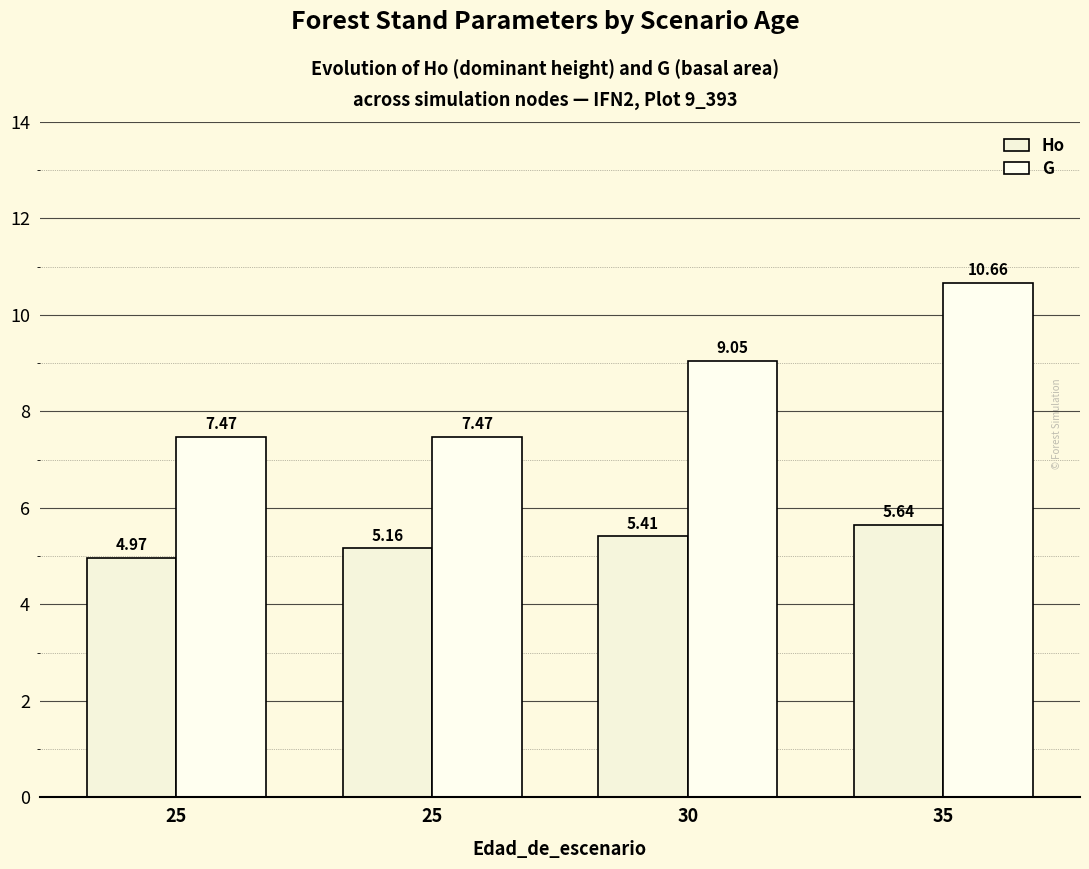

What are all the series names shown in the legend?

Ho, G